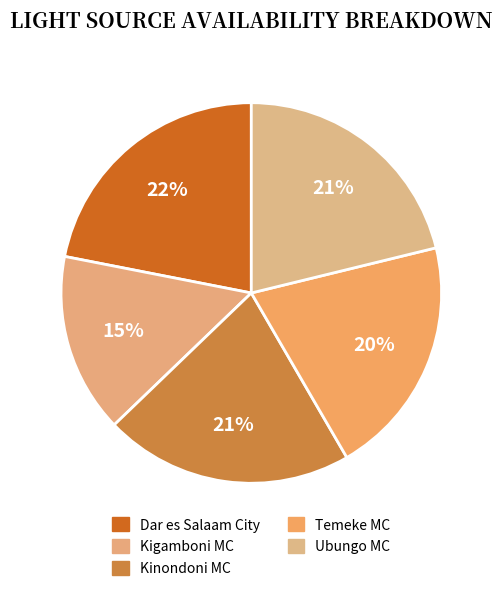

What percentage is the Temeke MC slice, to the nearest percent?

20%